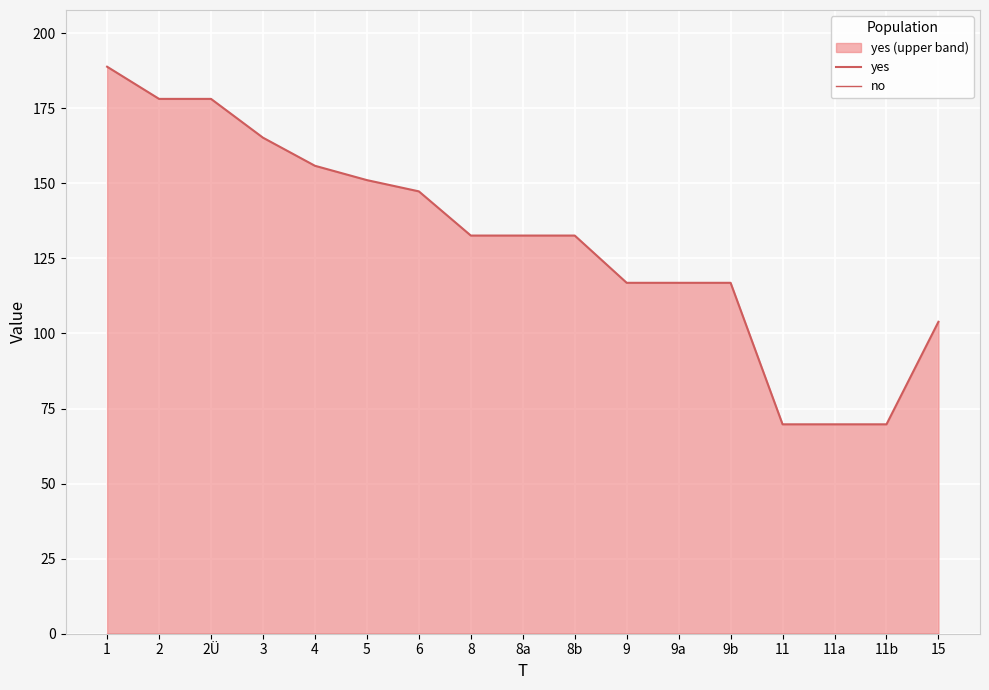

What is the minimum value for yes?

69.8